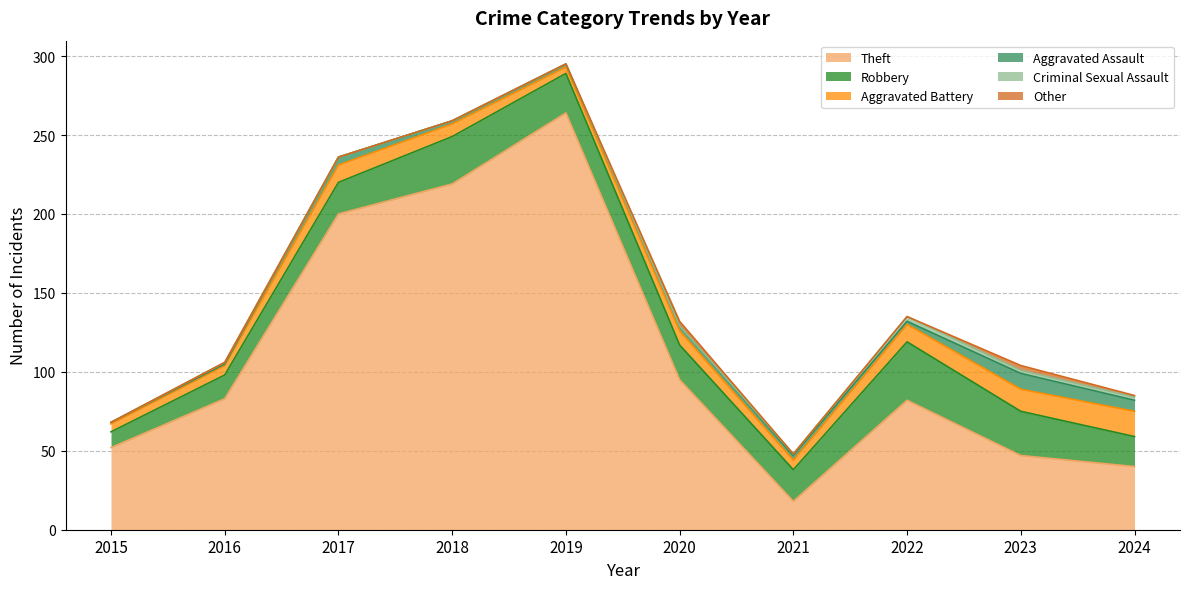

Which series has the largest total across all categories?

Theft